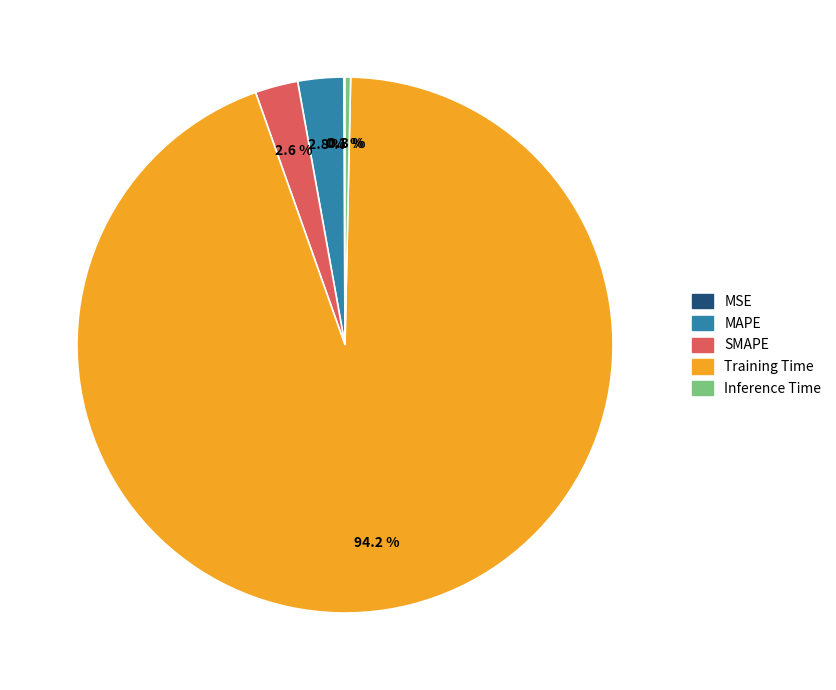

Which has a higher value, SMAPE or Inference Time?

SMAPE